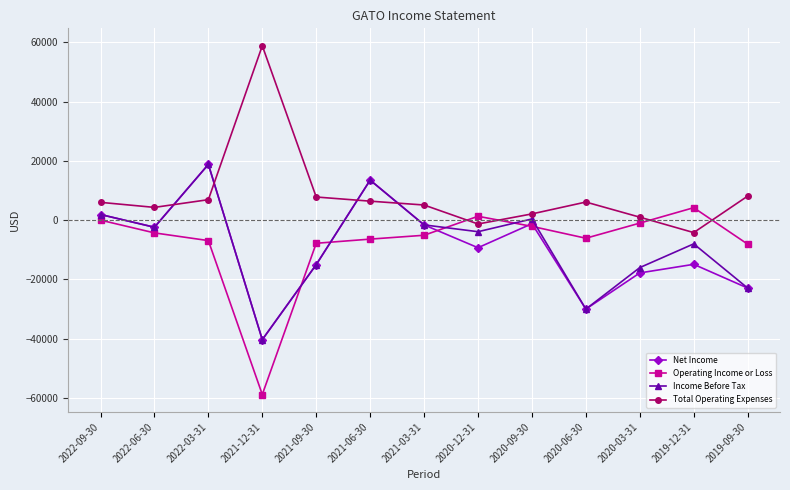

True or false: Net Income has a value of -9300 at 2020-12-31.

True